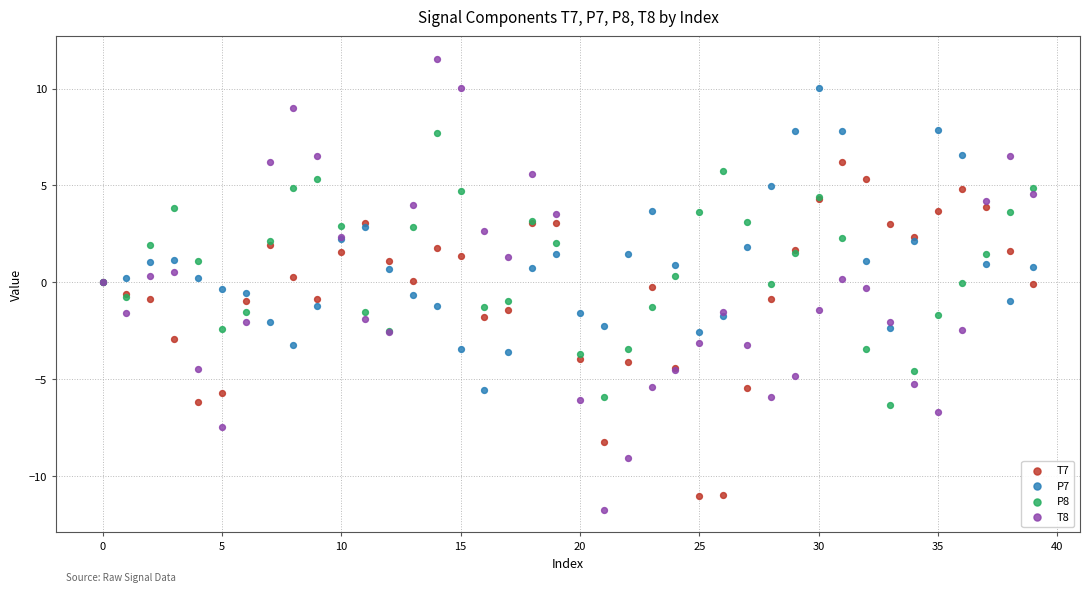

What are all the series names shown in the legend?

T7, P7, P8, T8